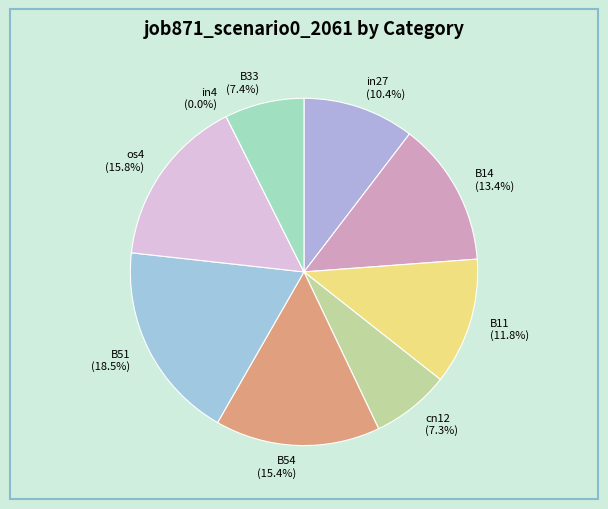

To the nearest percent, what is the average slice percentage?

11%